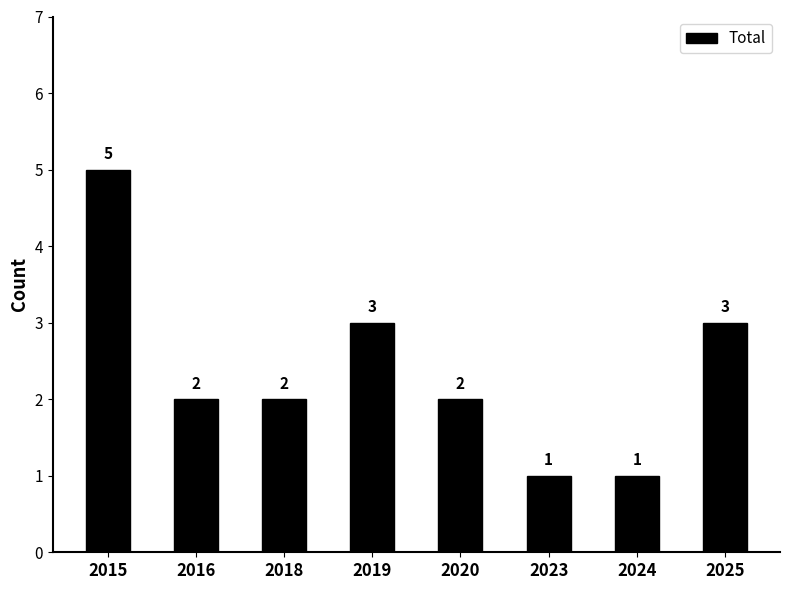

Is it true that the value at 2016 is 2?

True